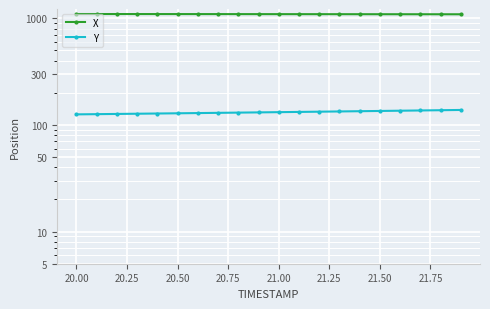

True or false: X has a value of 1729.2 at 16.

False